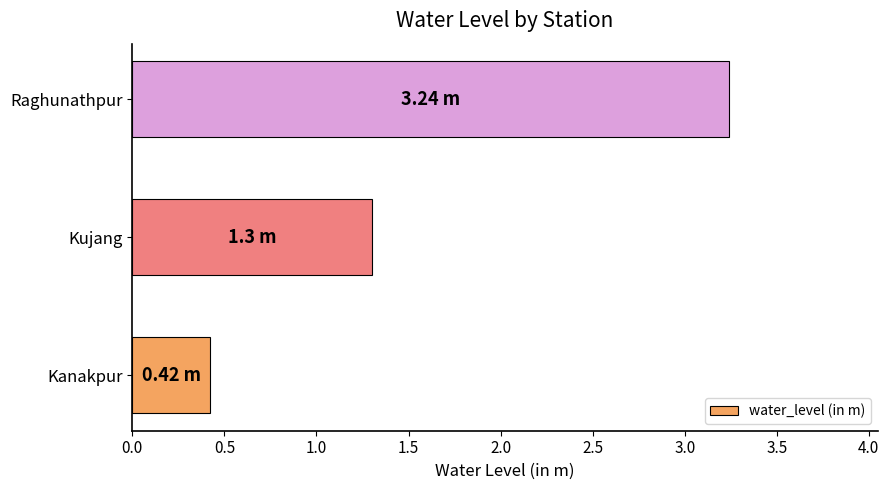

How many series are shown in this chart?

1